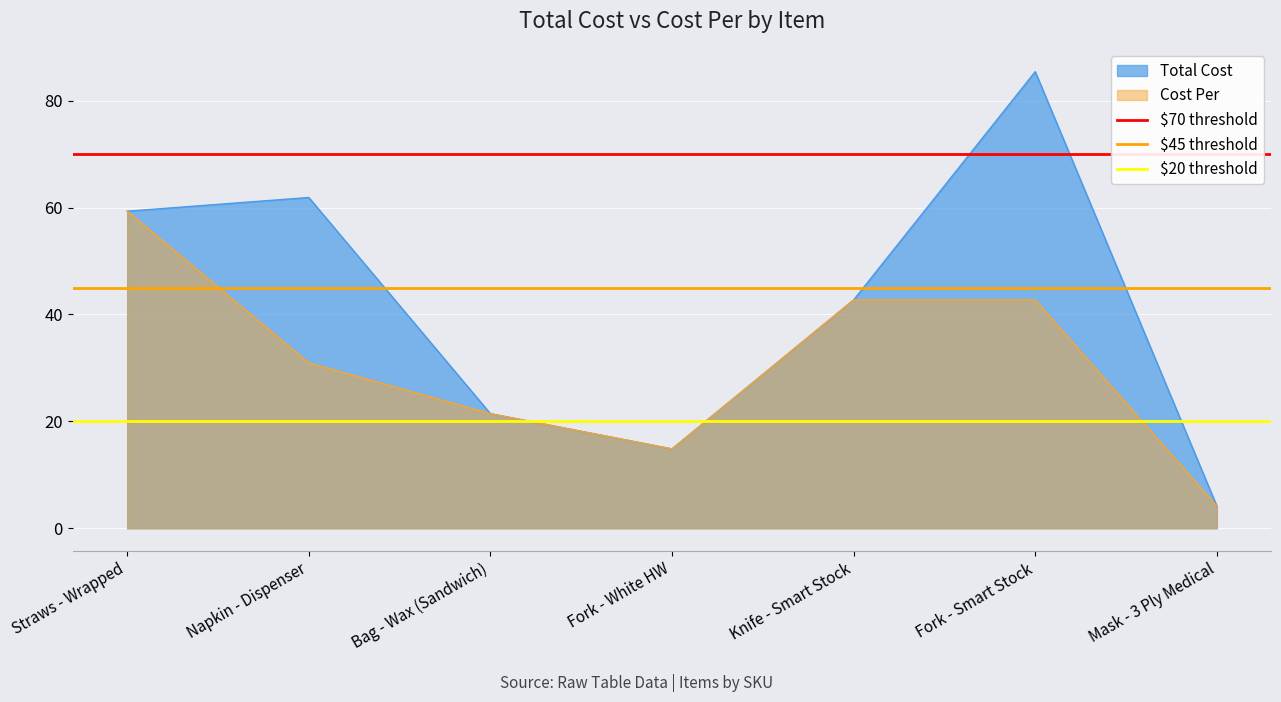

List the labels in order of Total Cost value, largest first.

Fork - Smart Stock, Napkin - Dispenser, Straws - Wrapped, Knife - Smart Stock, Bag - Wax (Sandwich), Fork - White HW, Mask - 3 Ply Medical